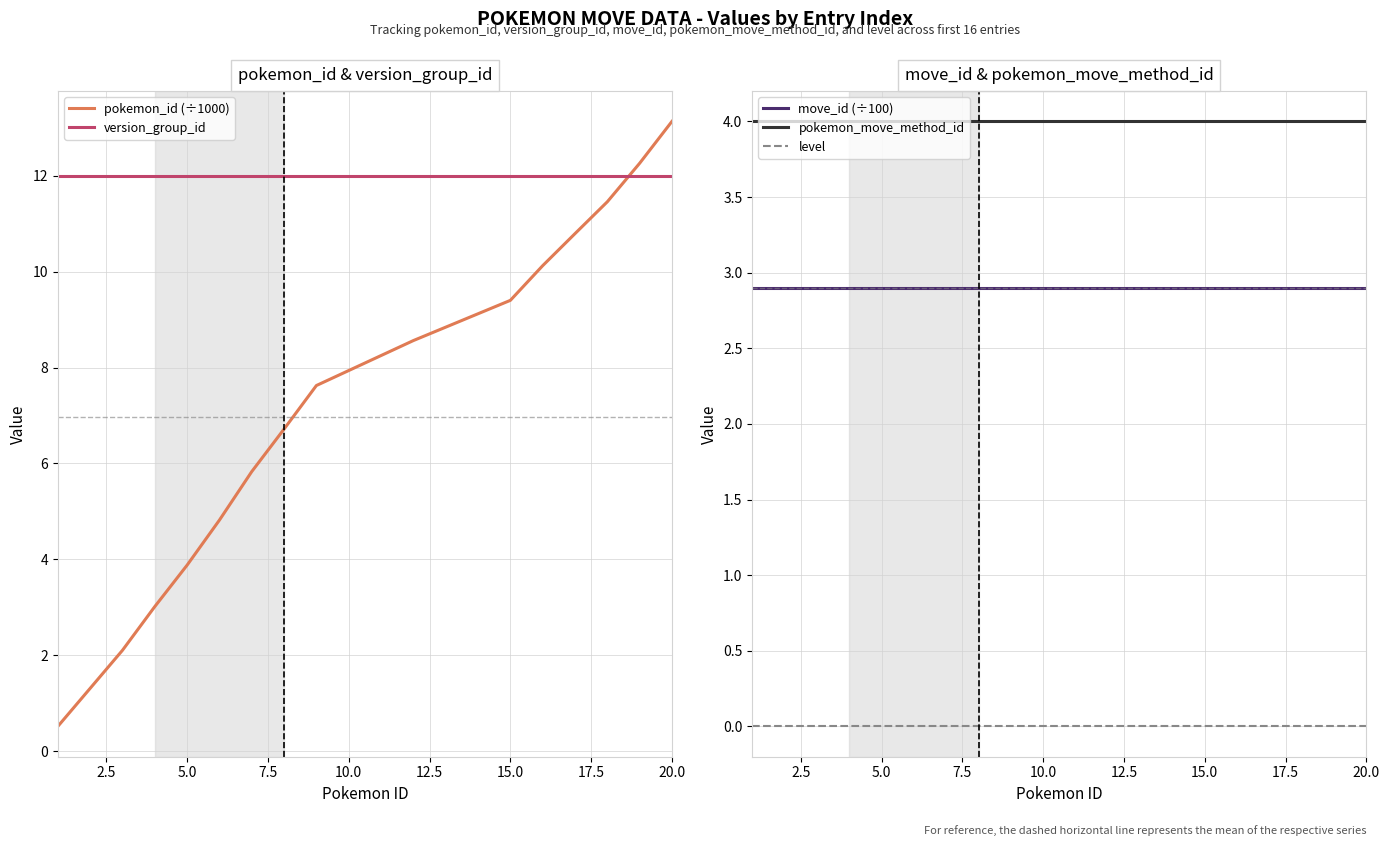

True or false: pokemon_move_method_id has a value of 4.0 at 15.0.

True